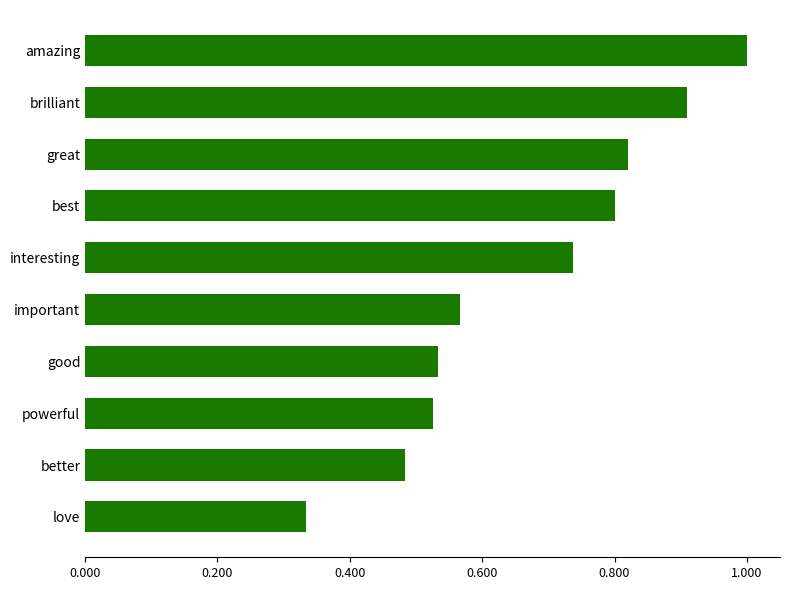

Are the bars grouped side by side (vs. stacked)?

No